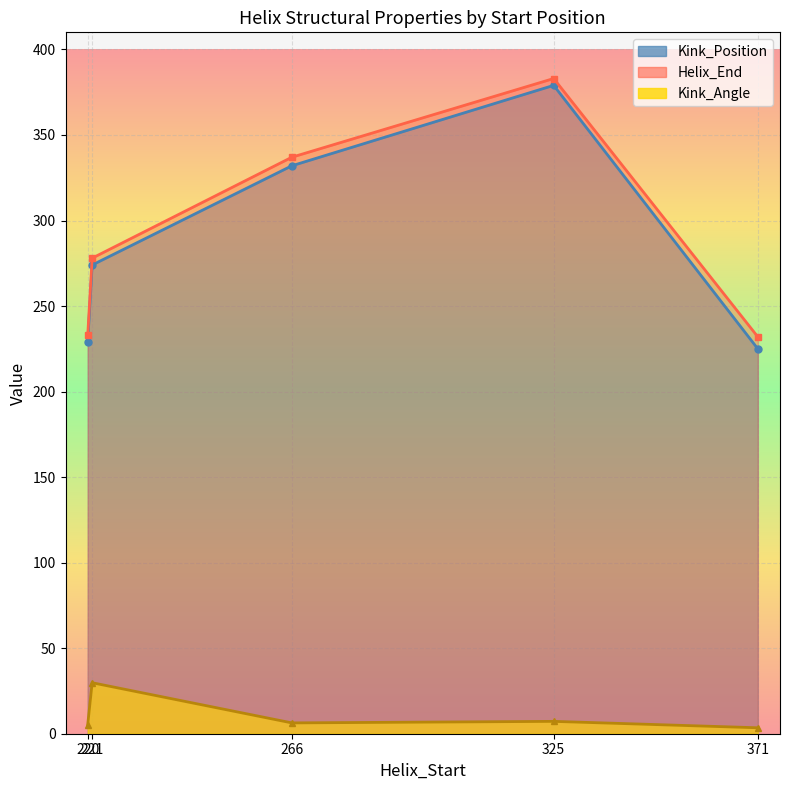

True or false: Helix_End and Kink_Position intersect in this chart.

False